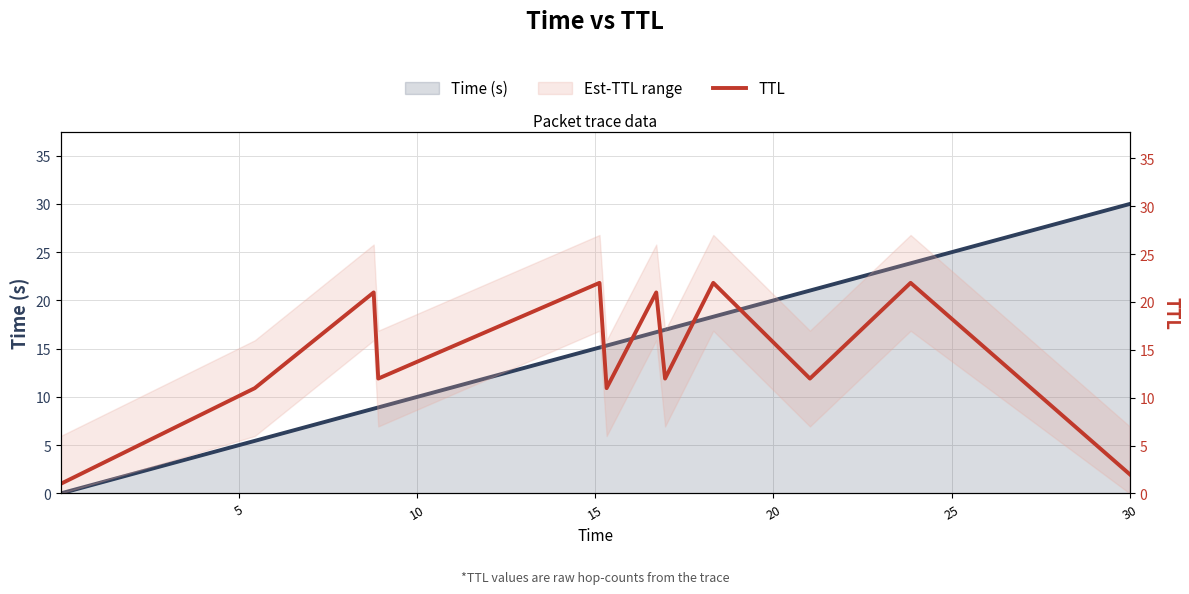

Between 25 and 11, which series saw the biggest shift?

Time (s)